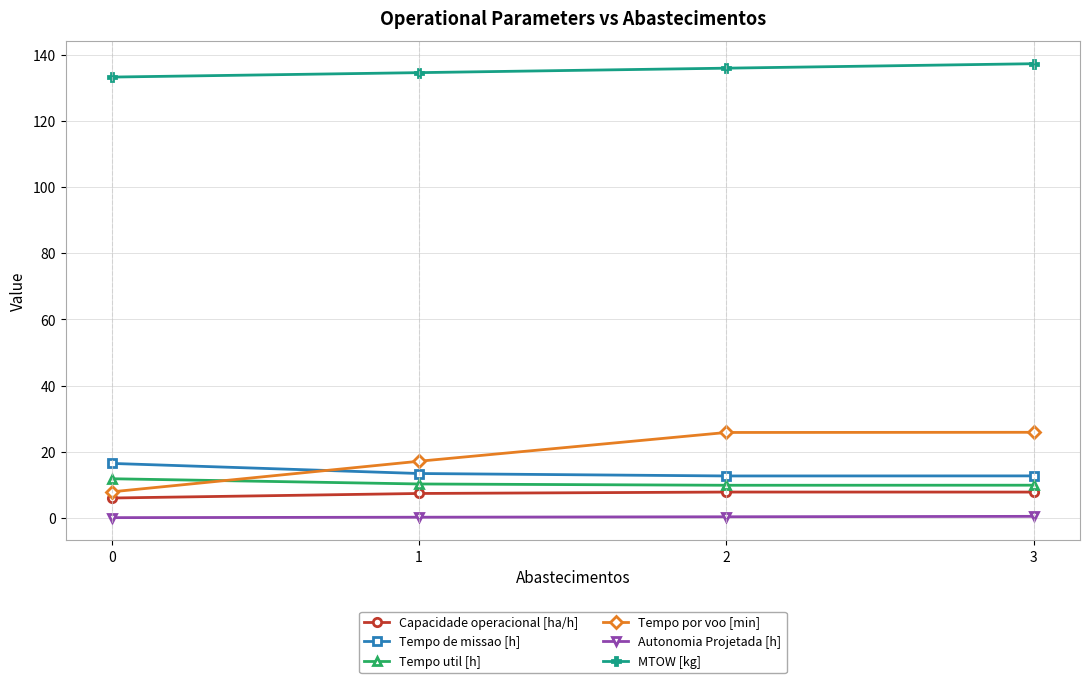

What is the difference between the Autonomia Projetada [h] values at 3 and 0?

0.4